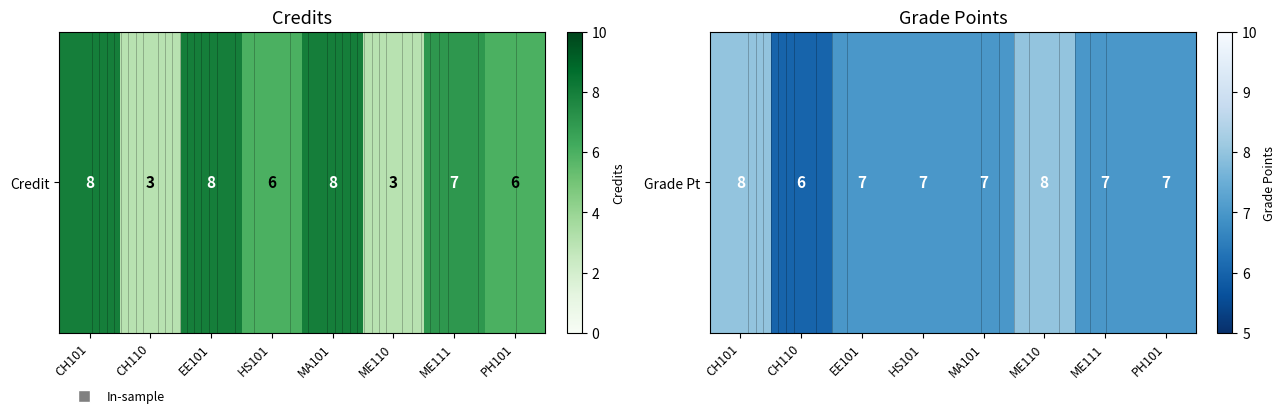

Approximately how many times larger is the value at EE101 compared to PH101?

1.0